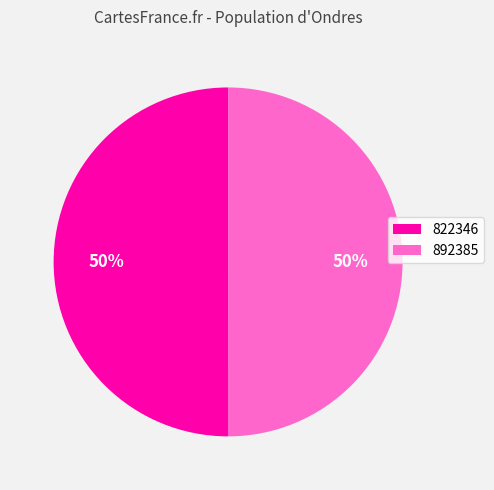

To the nearest percent, what portion does 892385 represent?

50%